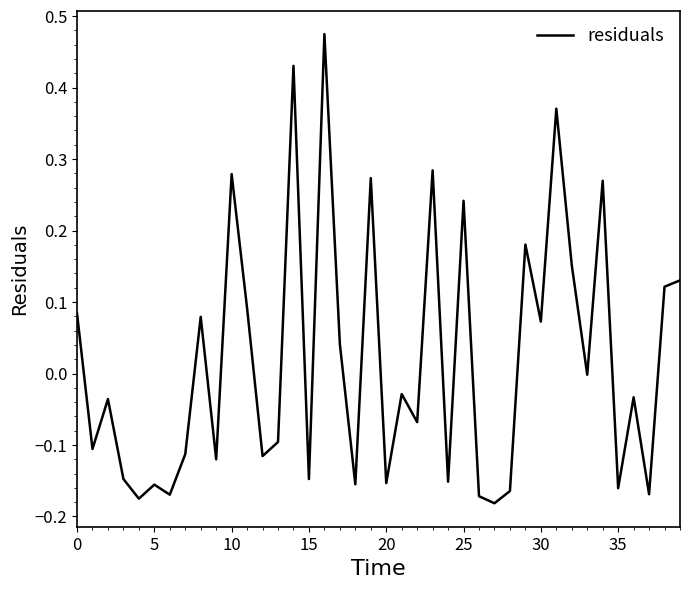

What is the difference between the second highest and second lowest values?

0.6